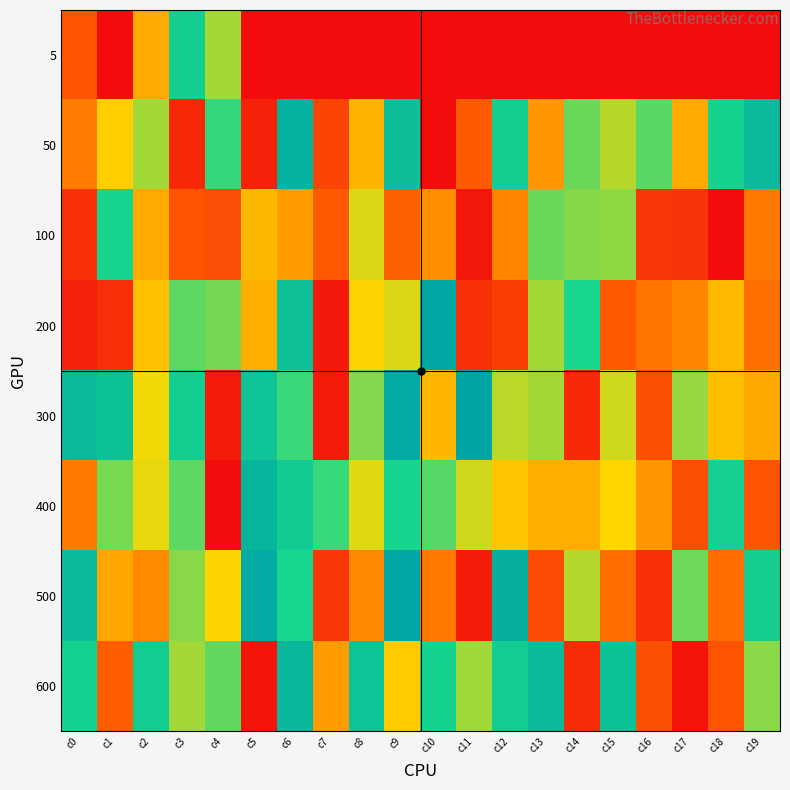

What is the spread (max minus min) of values at c0?

0.8